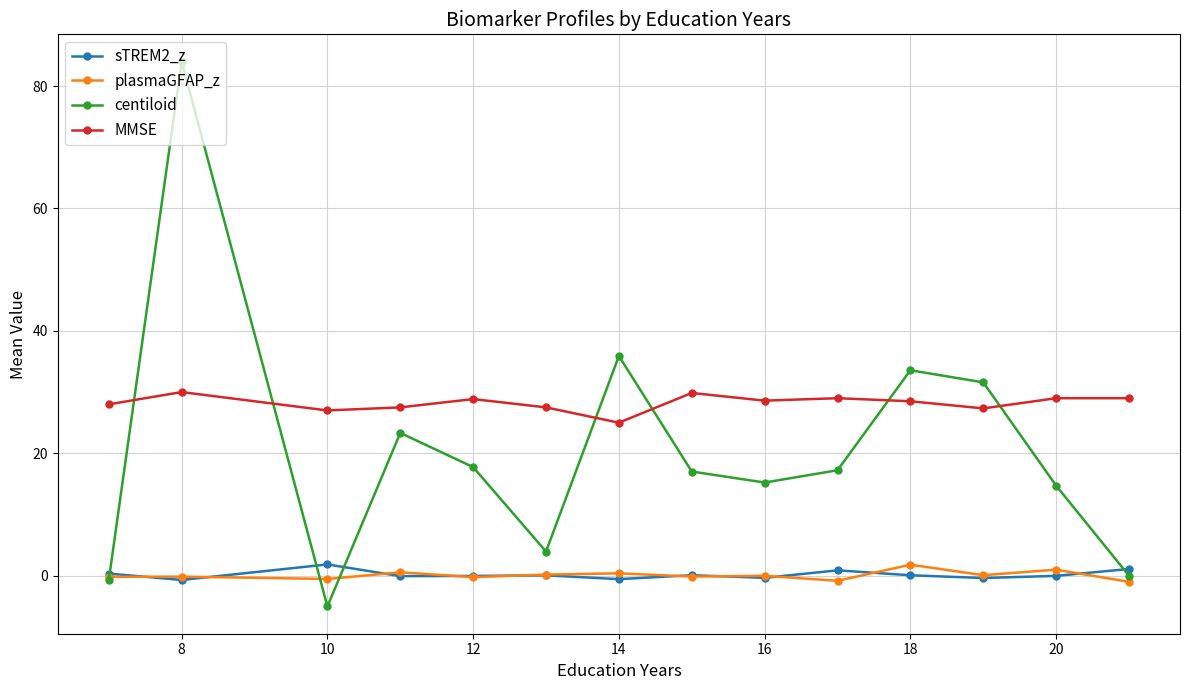

What is the smallest value displayed?

-5.0